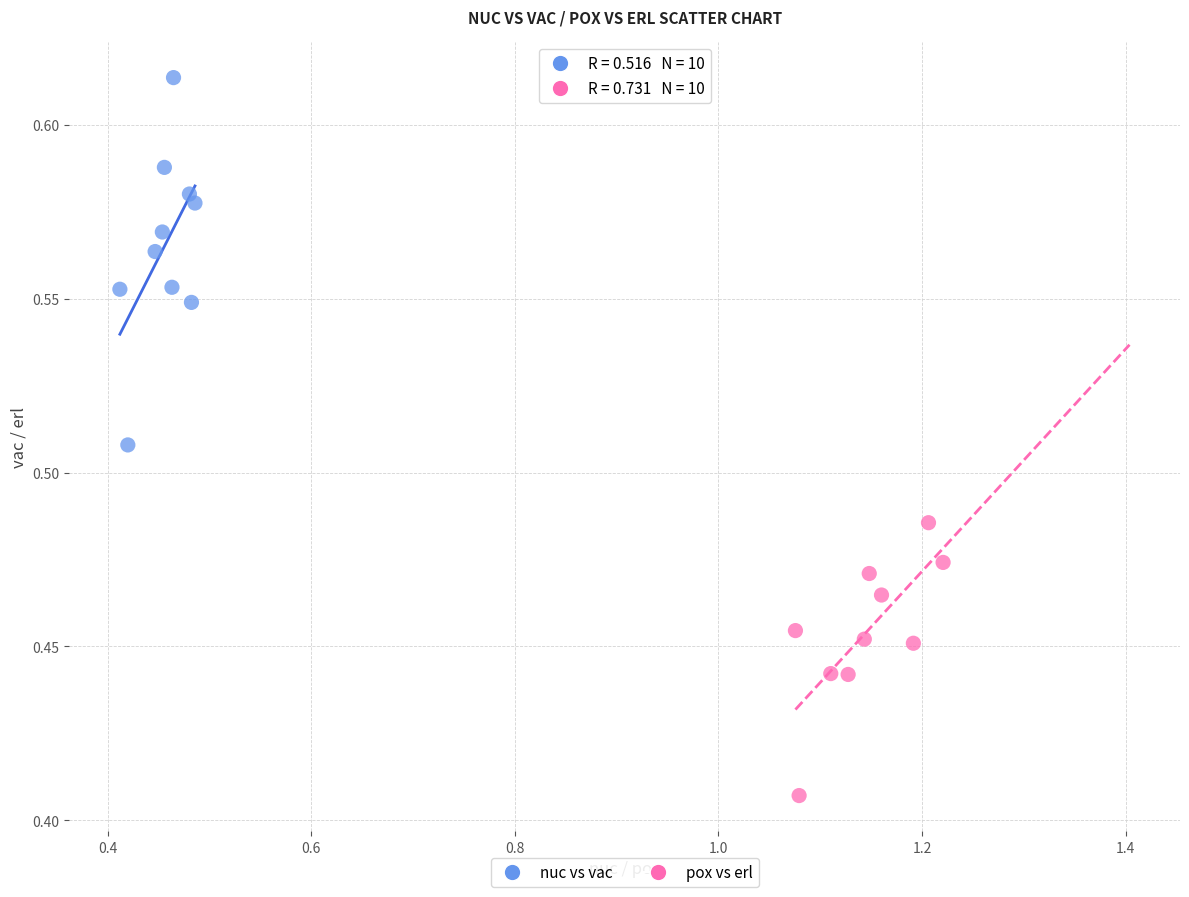

Which series contains the lowest Y value?

pox vs erl